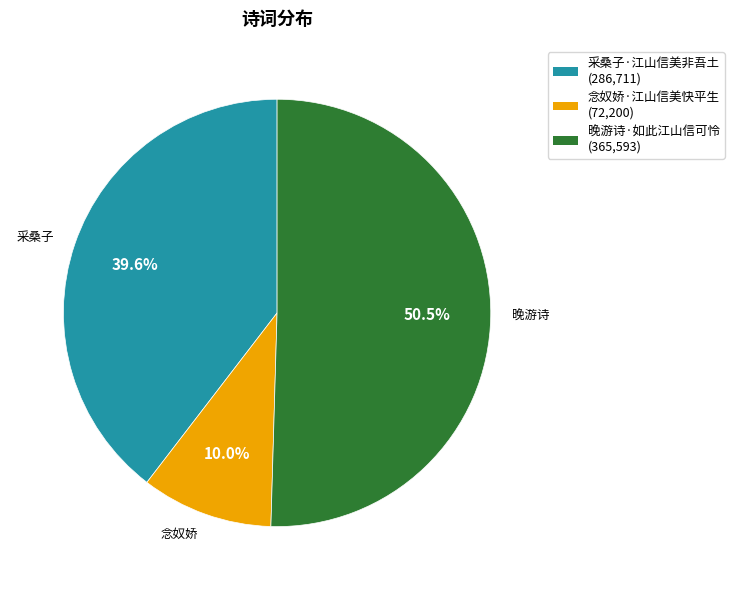

Which category has the biggest portion of the pie?

晚游诗·如此江山信可怜